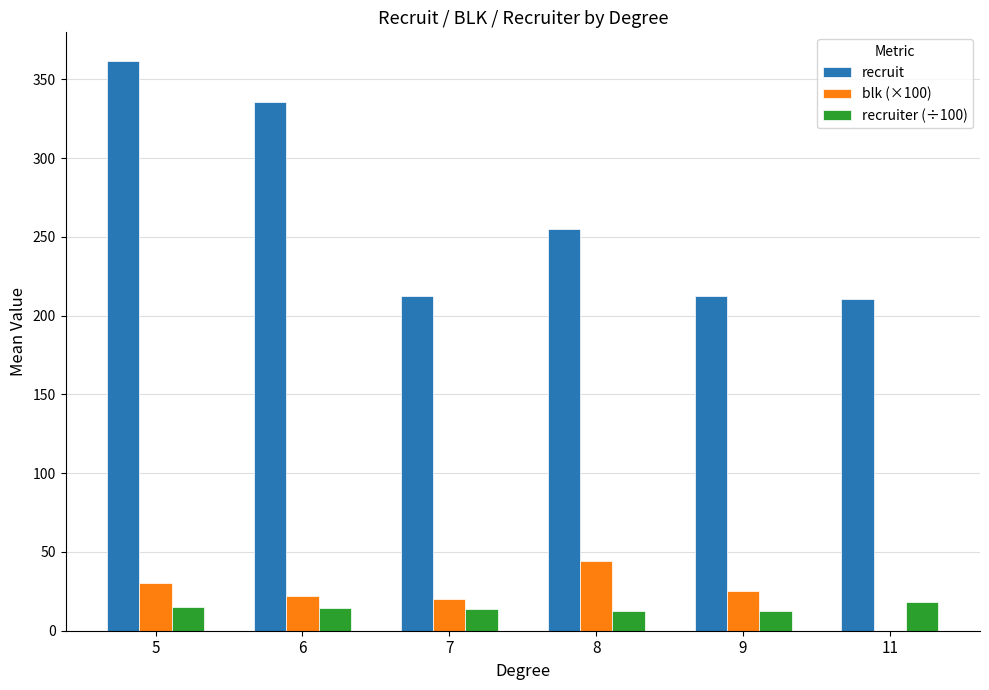

What are all the series names shown in the legend?

recruit, blk (×100), recruiter (÷100)